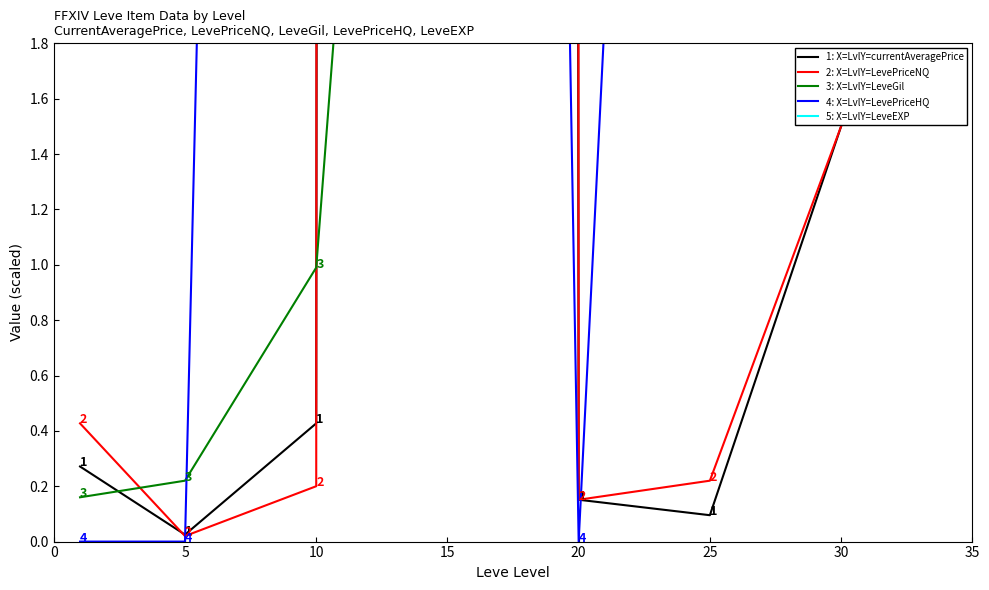

What is the average value of the 4: X=LvlY=LevePriceHQ series?

29.5